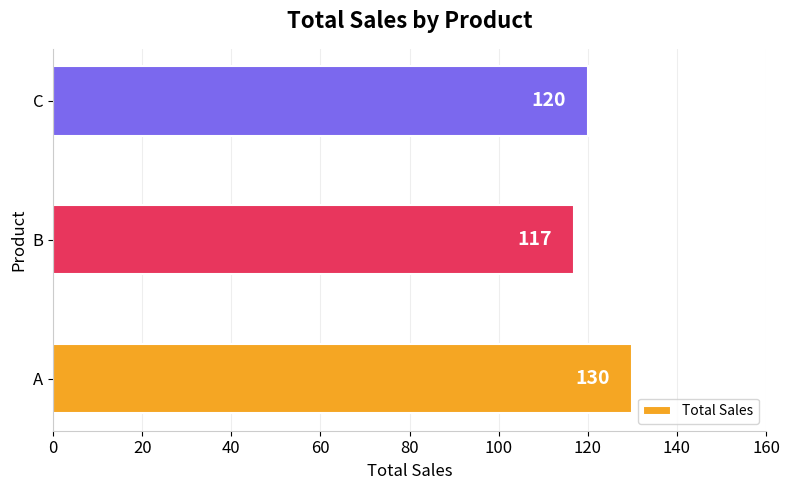

Approximately how many times larger is the value at C compared to B?

1.0